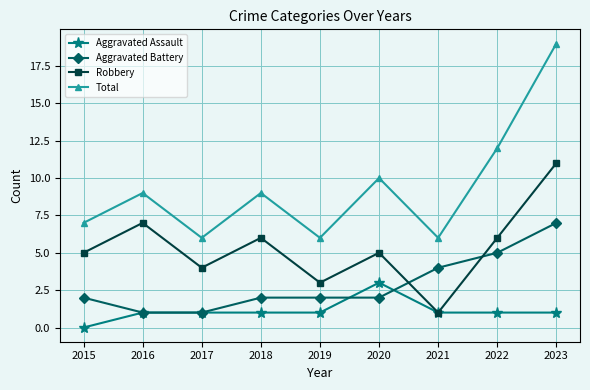

What is the maximum value shown in the chart?

19